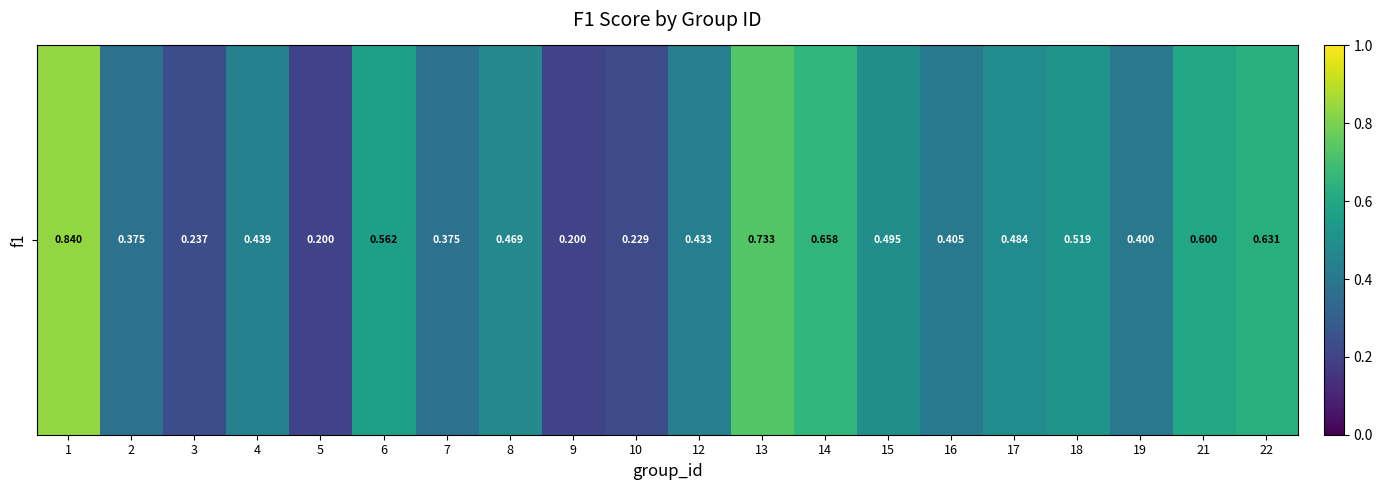

Is it true that the value at 17 is 0.3?

False